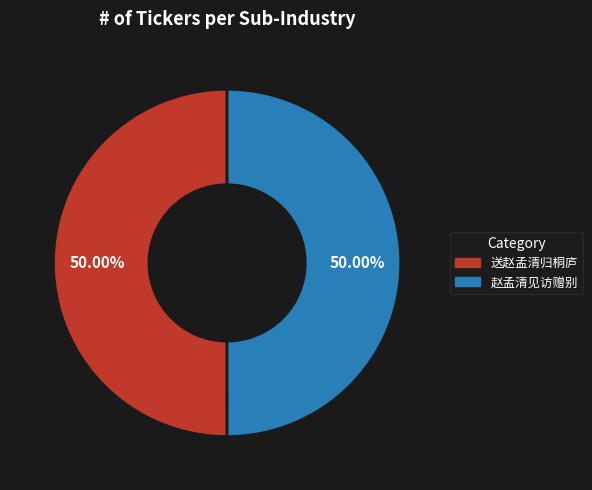

True or false: 赵孟清见访赠别 accounts for 62% of the total.

False